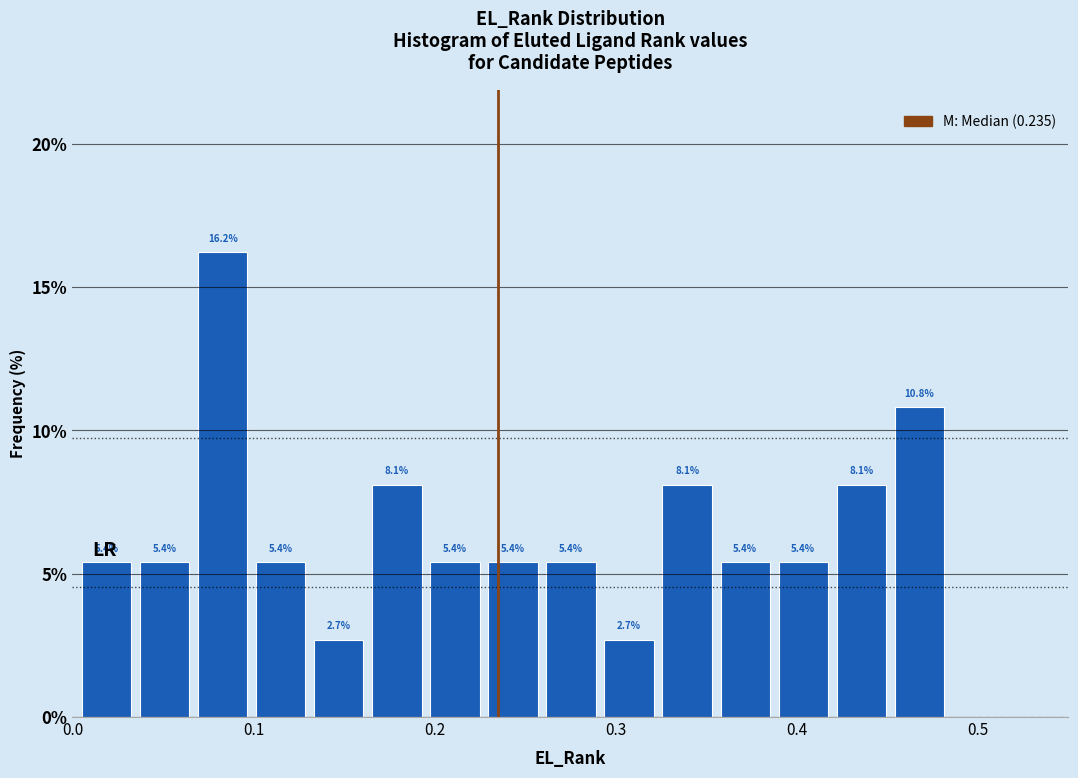

Read against the x-axis, roughly where is the centre of the tallest bar?

0.08